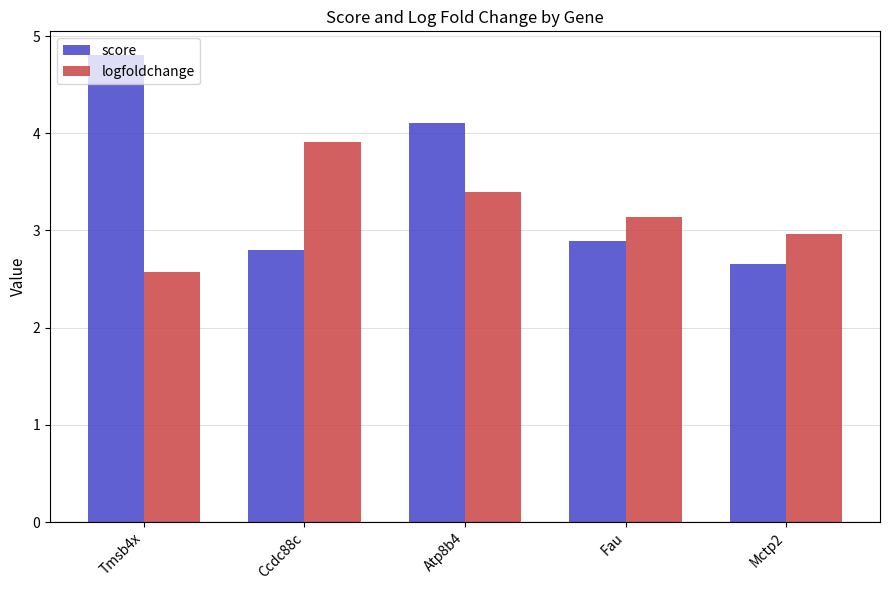

Rank the series by their average value, from highest to lowest.

score, logfoldchange